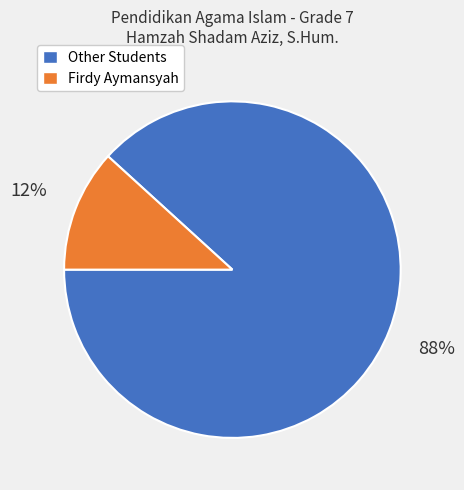

How many segments does this pie chart have?

2